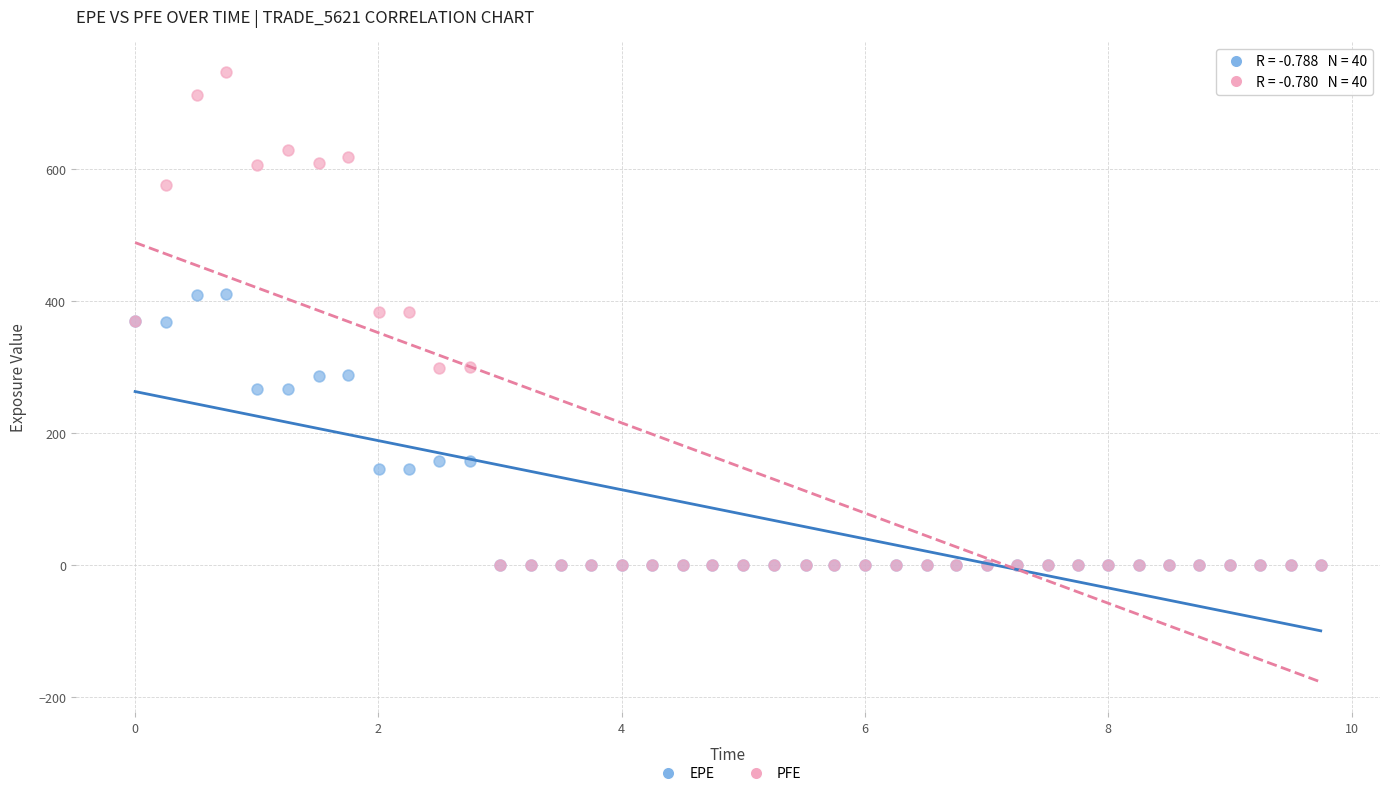

Which series has the widest spread of Y values?

PFE